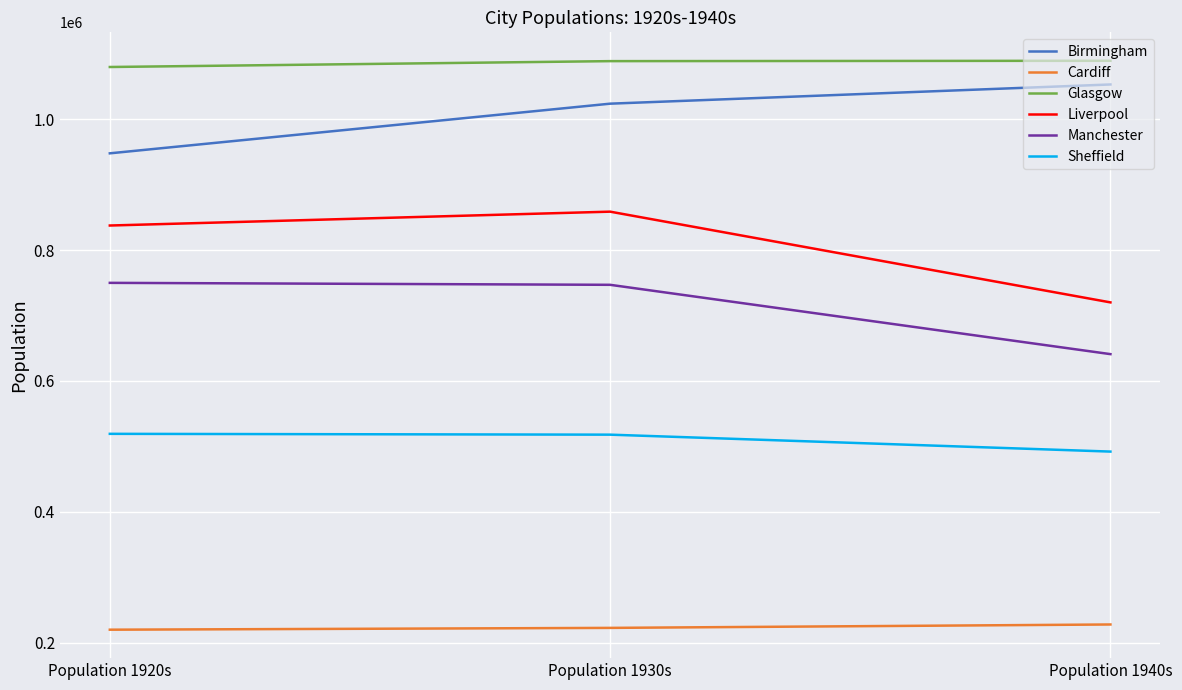

What is the greatest value displayed?

1089367.7